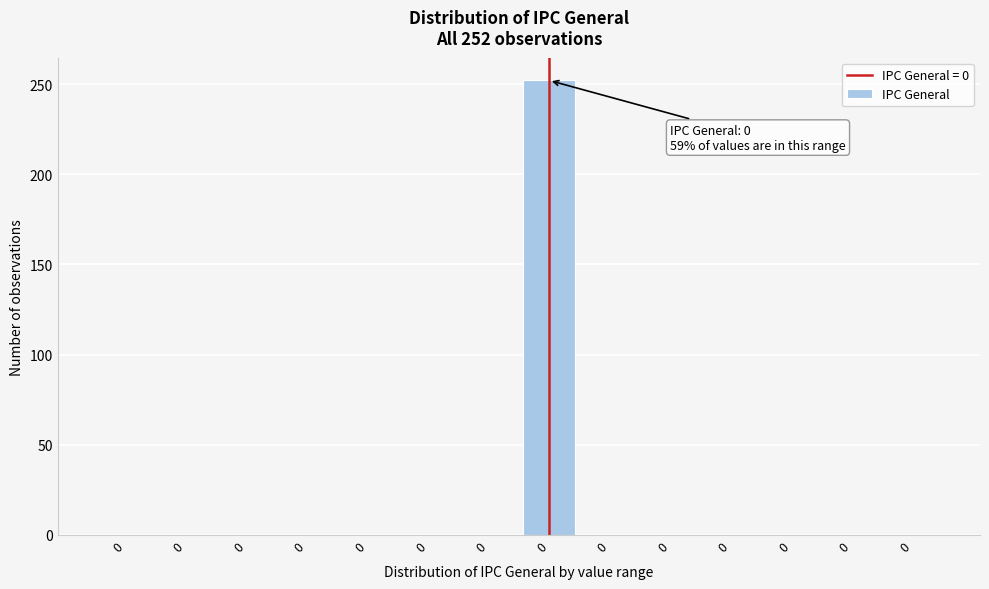

How many categories are shown in the chart?

14